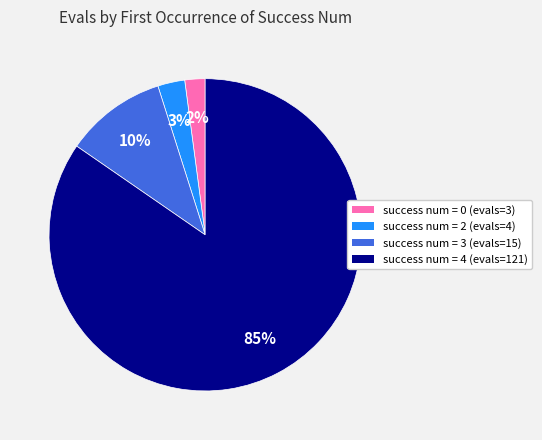

Is there any slice that represents more than half of the pie?

Yes